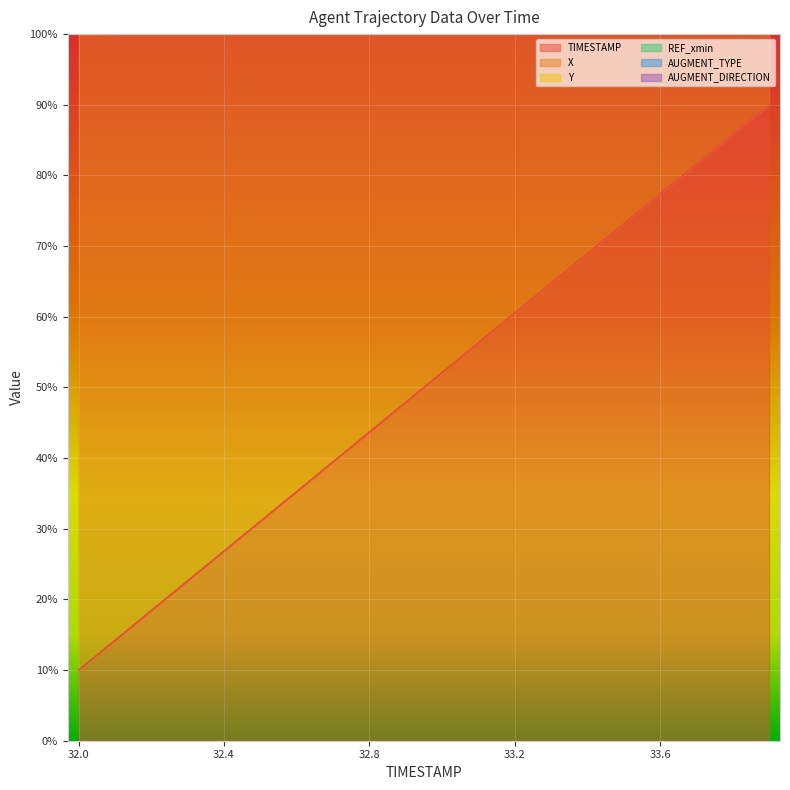

True or false: TIMESTAMP and X intersect in this chart.

False